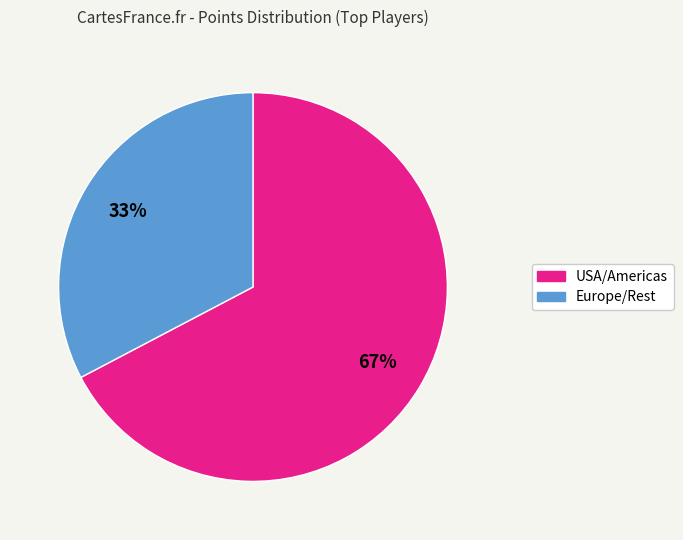

Does any single category account for the majority?

Yes